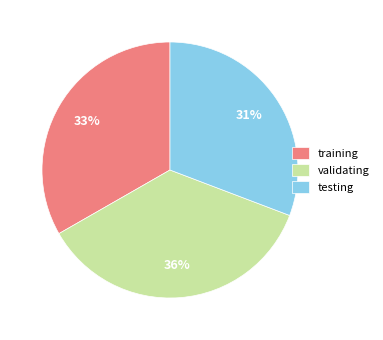

Does testing represent more than half of the total?

No